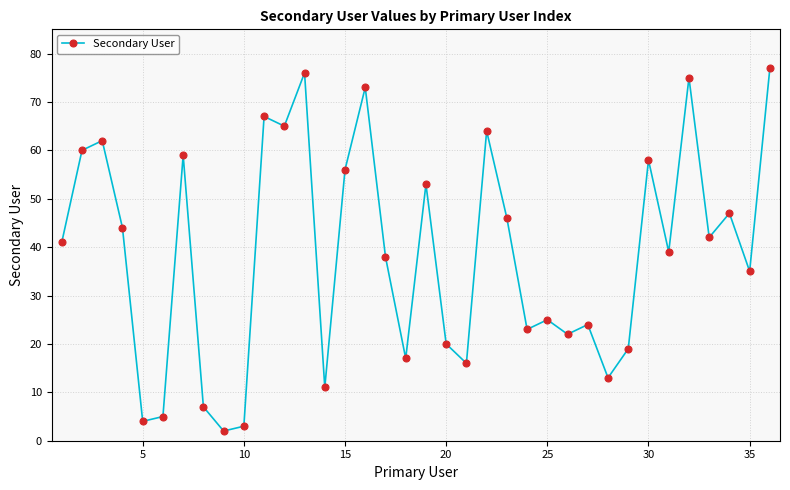

What is the sum of all values?

1388